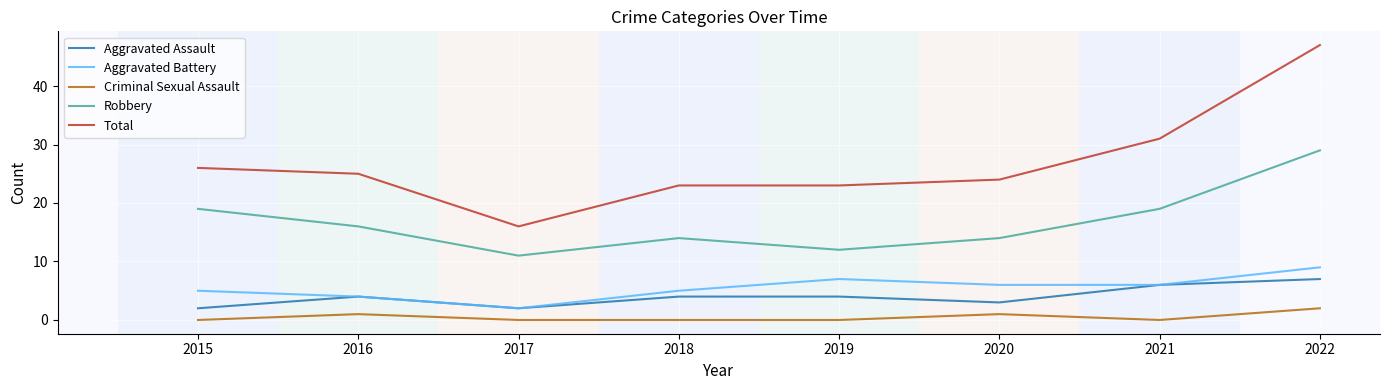

True or false: Robbery and Aggravated Battery intersect in this chart.

False